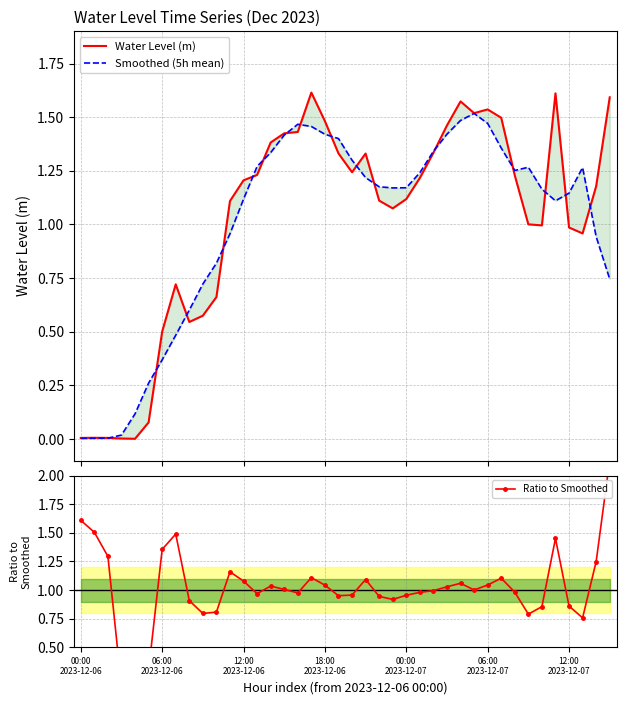

What are all the series names shown in the legend?

Water Level (m), Smoothed (5h mean), Ratio to Smoothed